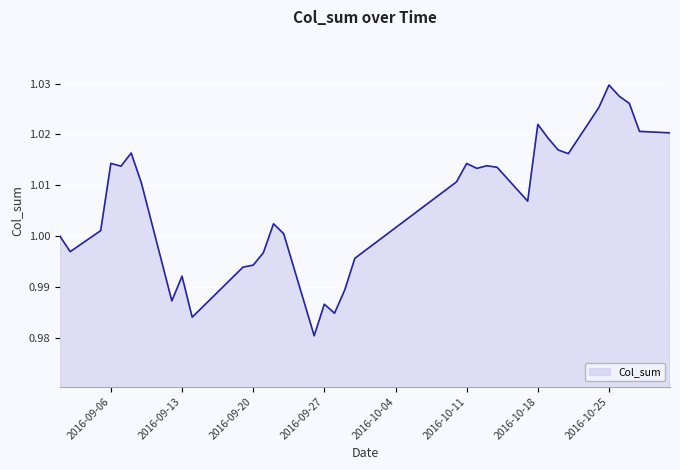

Does the chart have visible grid lines?

Yes